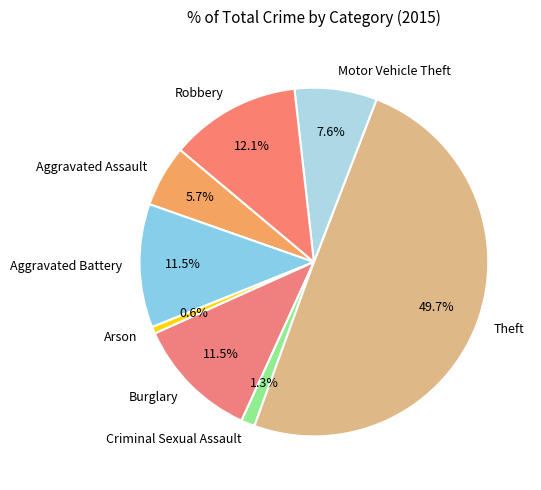

Which slice is the smallest?

Arson